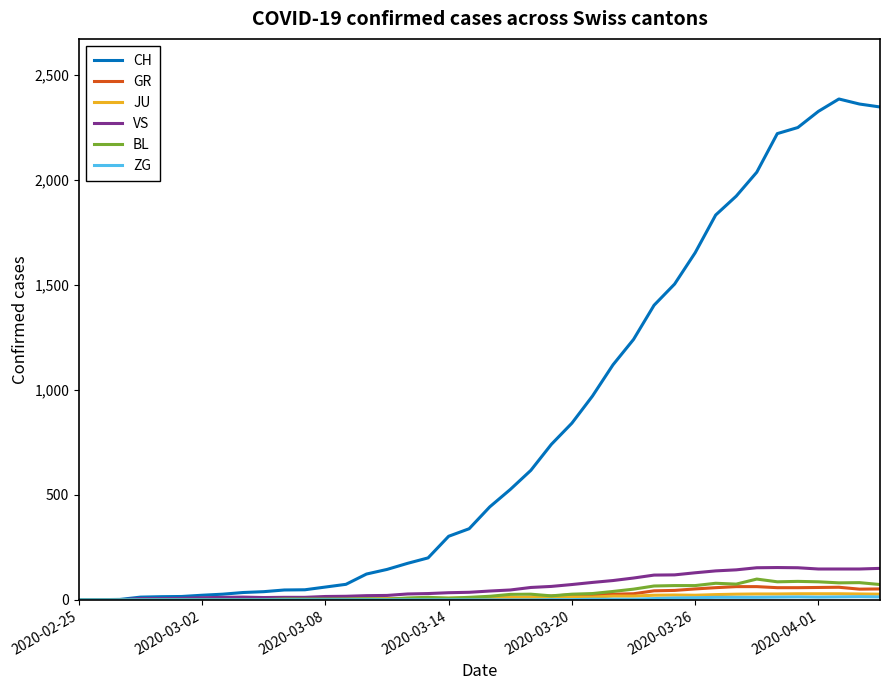

Which series has the largest range (max minus min)?

CH